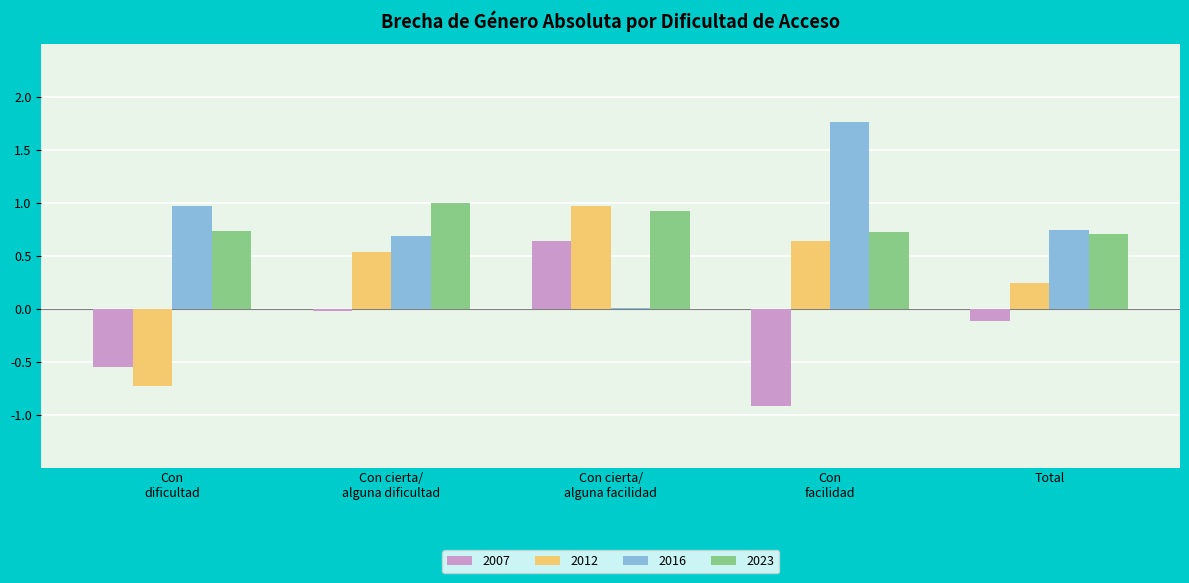

What is the total value across all series at Total?

1.6